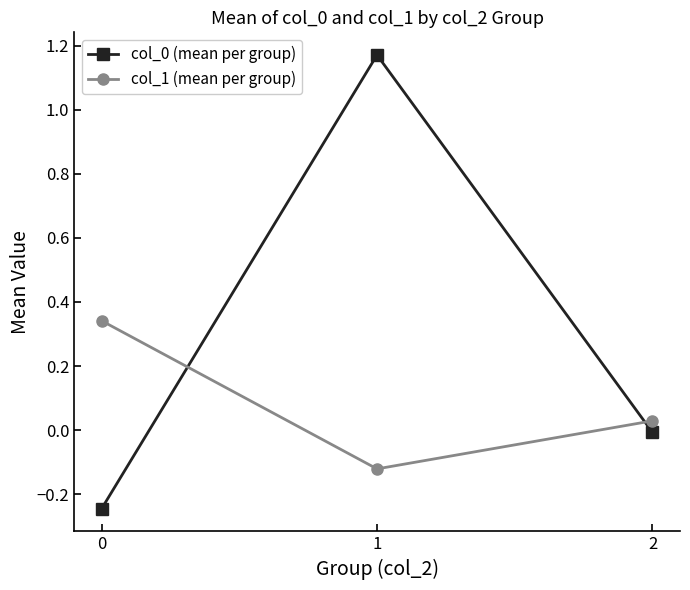

What is the difference between the col_0 (mean per group) values at 0 and 1?

1.4